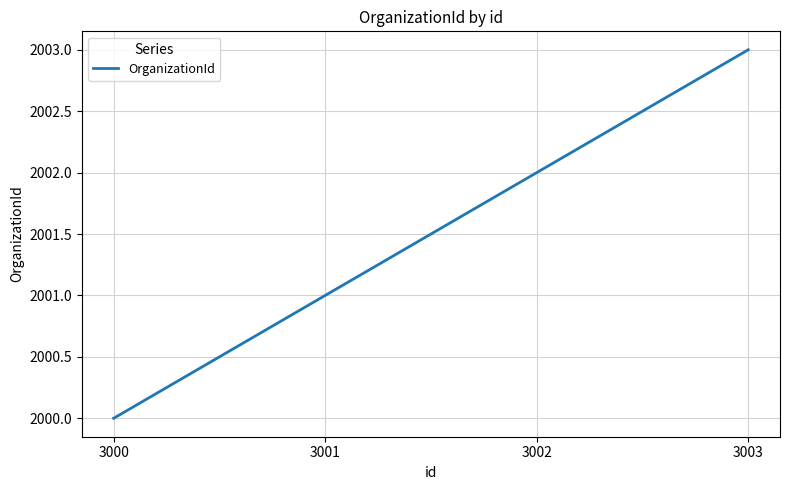

Rank the categories by value from highest to lowest.

3003, 3002, 3001, 3000